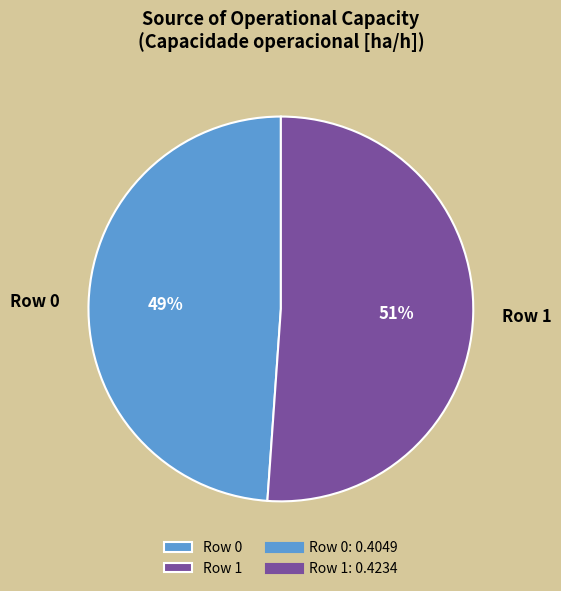

Do Row 1 and Row 0 together represent more than half of the pie?

Yes